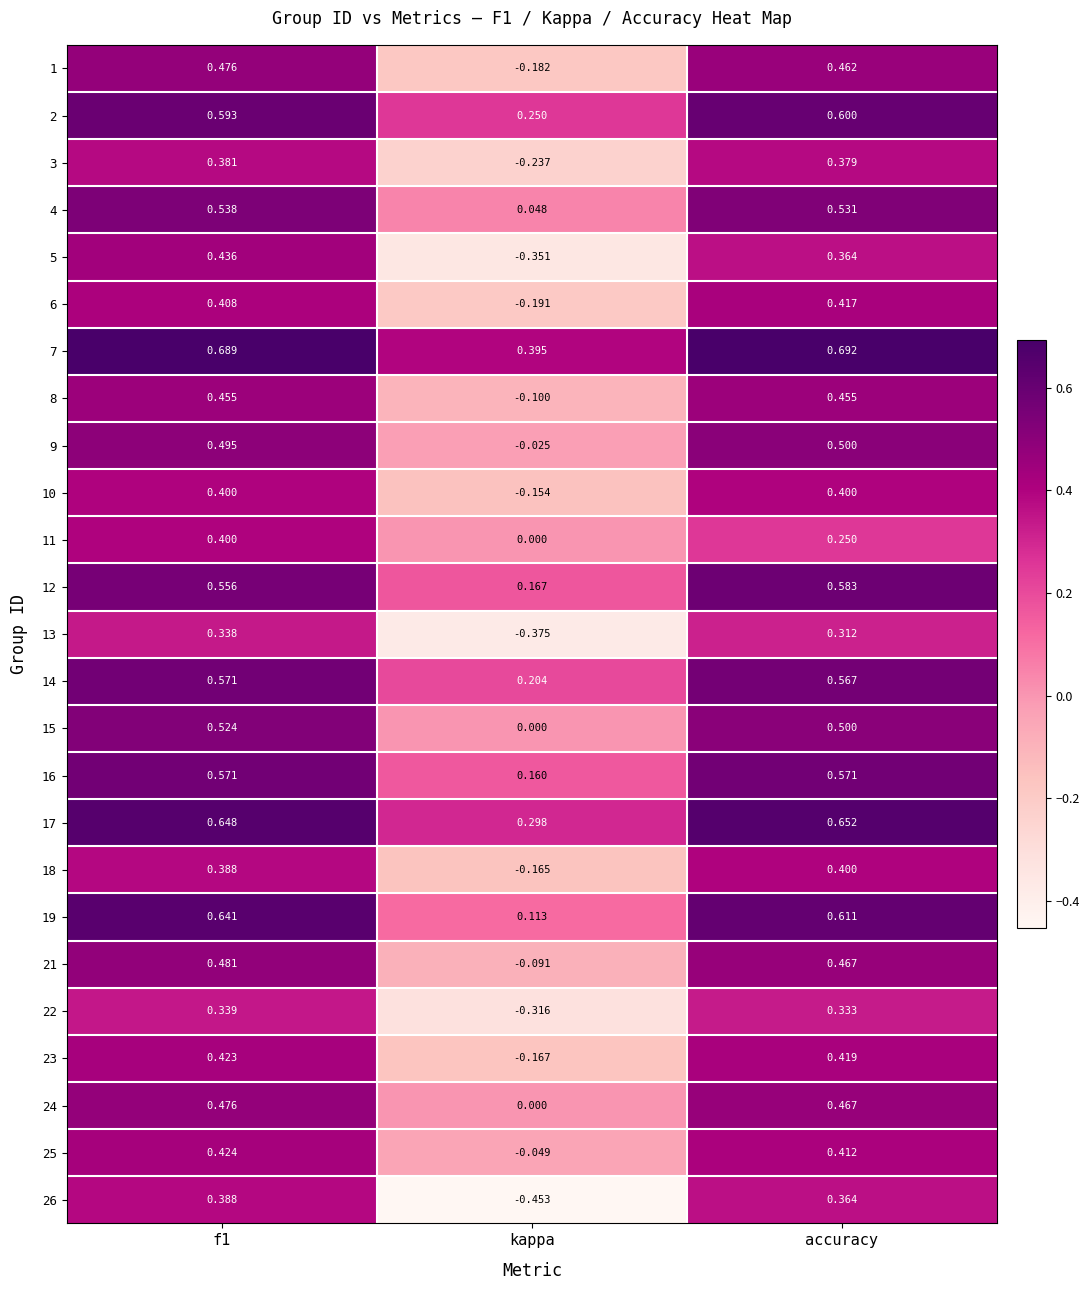

At which category does the chart reach its peak across all series?

accuracy